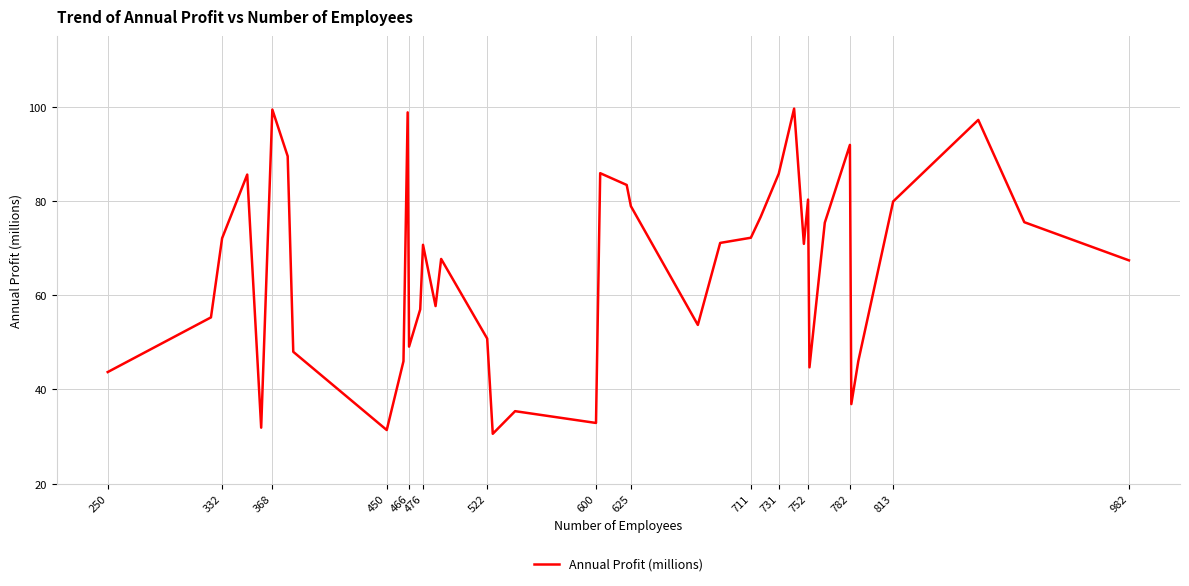

What is the minimum value shown in the chart?

30.6